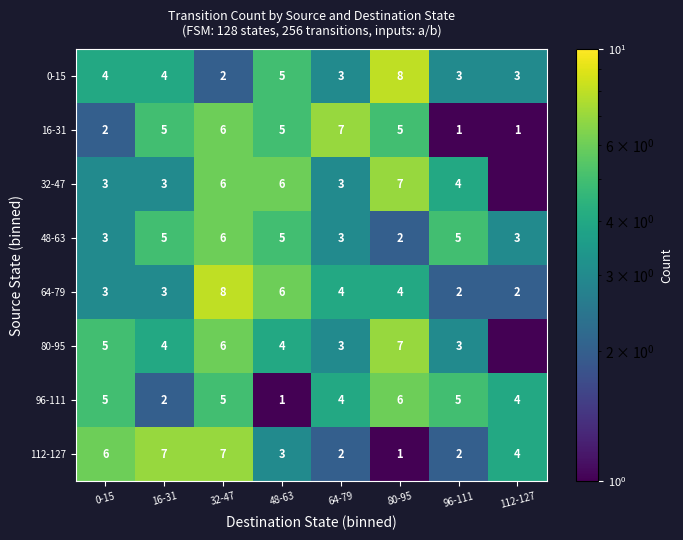

What is the difference between the second highest and second lowest values in the 64-79 series?

4.0